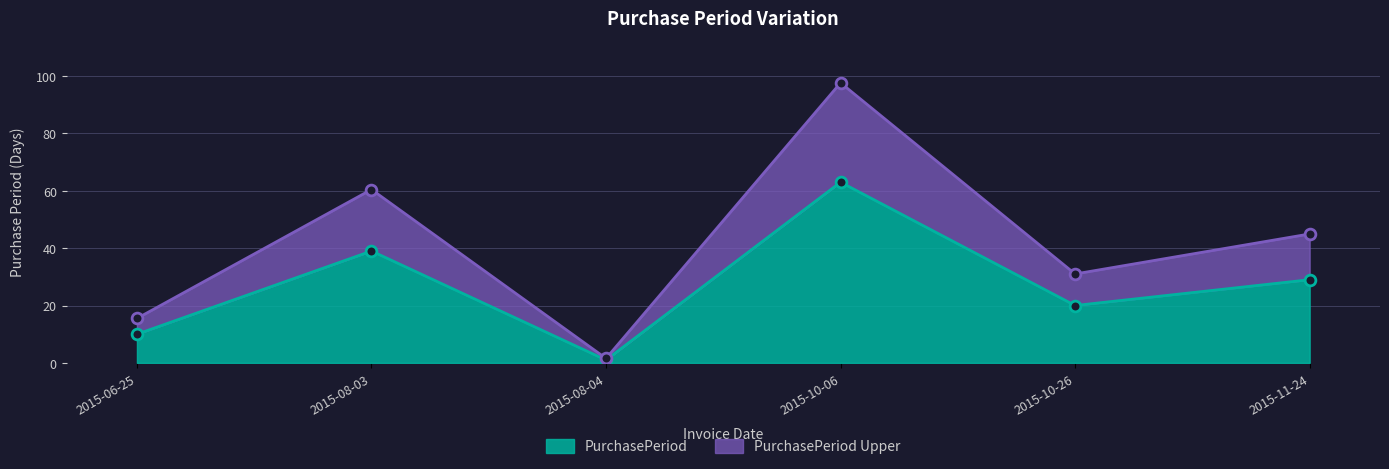

What is the change in value from 2015-10-26 to 2015-11-24?

+9